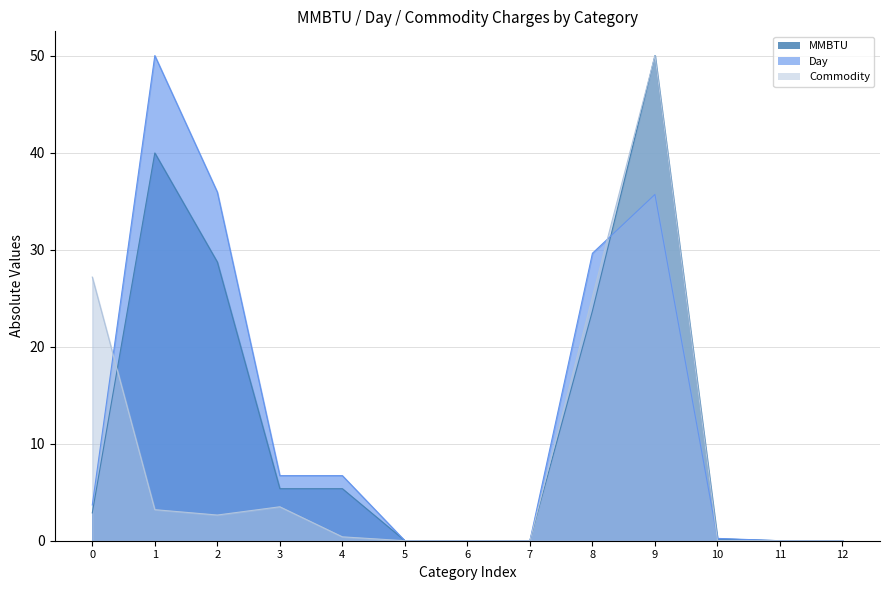

How many lines are shown in the chart?

3